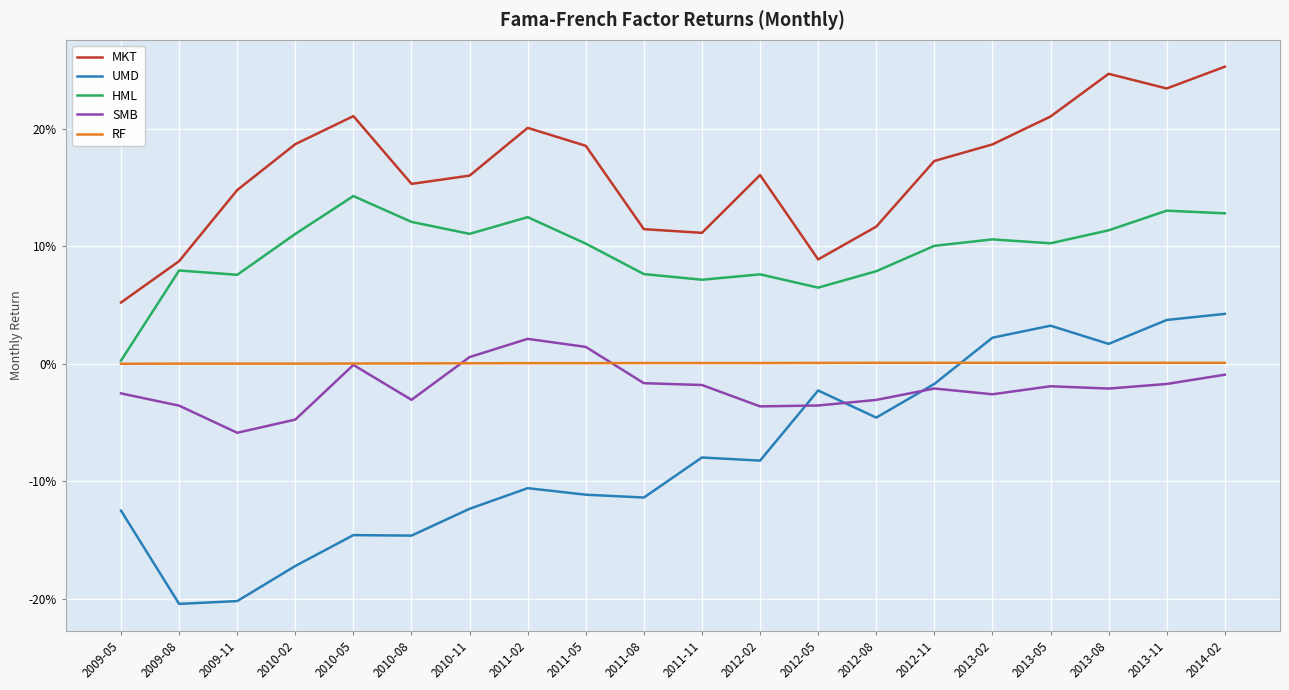

Reading left to right, list all the values displayed in this chart.

MKT: 2009-05=0.1	2009-08=0.1	2009-11=0.1	2010-02=0.2	2010-05=0.2	2010-08=0.2	2010-11=0.2	2011-02=0.2	2011-05=0.2	2011-08=0.1	2011-11=0.1	2012-02=0.2	2012-05=0.1	2012-08=0.1	2012-11=0.2	2013-02=0.2	2013-05=0.2	2013-08=0.2	2013-11=0.2	2014-02=0.3
UMD: 2009-05=-0.1	2009-08=-0.2	2009-11=-0.2	2010-02=-0.2	2010-05=-0.1	2010-08=-0.1	2010-11=-0.1	2011-02=-0.1	2011-05=-0.1	2011-08=-0.1	2011-11=-0.1	2012-02=-0.1	2012-05=-0.0	2012-08=-0.0	2012-11=-0.0	2013-02=0.0	2013-05=0.0	2013-08=0.0	2013-11=0.0	2014-02=0.0
HML: 2009-05=0.0	2009-08=0.1	2009-11=0.1	2010-02=0.1	2010-05=0.1	2010-08=0.1	2010-11=0.1	2011-02=0.1	2011-05=0.1	2011-08=0.1	2011-11=0.1	2012-02=0.1	2012-05=0.1	2012-08=0.1	2012-11=0.1	2013-02=0.1	2013-05=0.1	2013-08=0.1	2013-11=0.1	2014-02=0.1
SMB: 2009-05=-0.0	2009-08=-0.0	2009-11=-0.1	2010-02=-0.0	2010-05=-0.0	2010-08=-0.0	2010-11=0.0	2011-02=0.0	2011-05=0.0	2011-08=-0.0	2011-11=-0.0	2012-02=-0.0	2012-05=-0.0	2012-08=-0.0	2012-11=-0.0	2013-02=-0.0	2013-05=-0.0	2013-08=-0.0	2013-11=-0.0	2014-02=-0.0
RF: 2009-05=0.0	2009-08=0.0	2009-11=0.0	2010-02=0.0	2010-05=0.0	2010-08=0.0	2010-11=0.0	2011-02=0.0	2011-05=0.0	2011-08=0.0	2011-11=0.0	2012-02=0.0	2012-05=0.0	2012-08=0.0	2012-11=0.0	2013-02=0.0	2013-05=0.0	2013-08=0.0	2013-11=0.0	2014-02=0.0